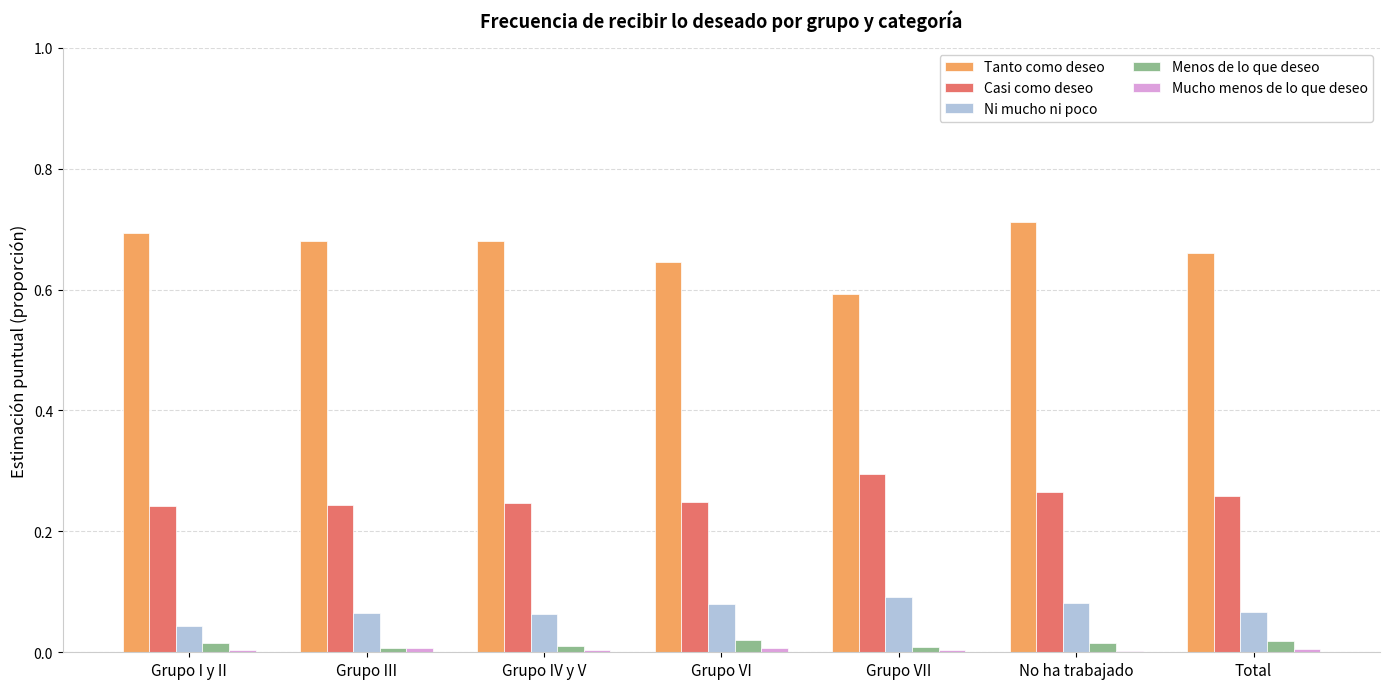

Which series has the largest total across all categories?

Tanto como deseo